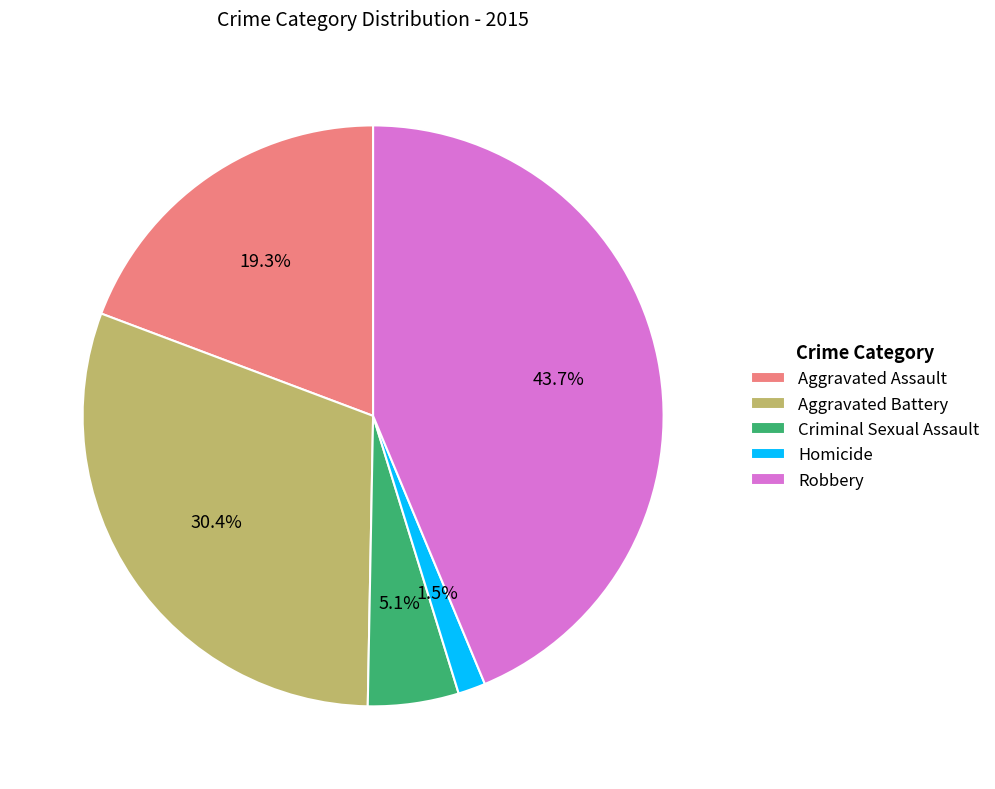

The Robbery slice represents 44% of the pie. True or false?

True